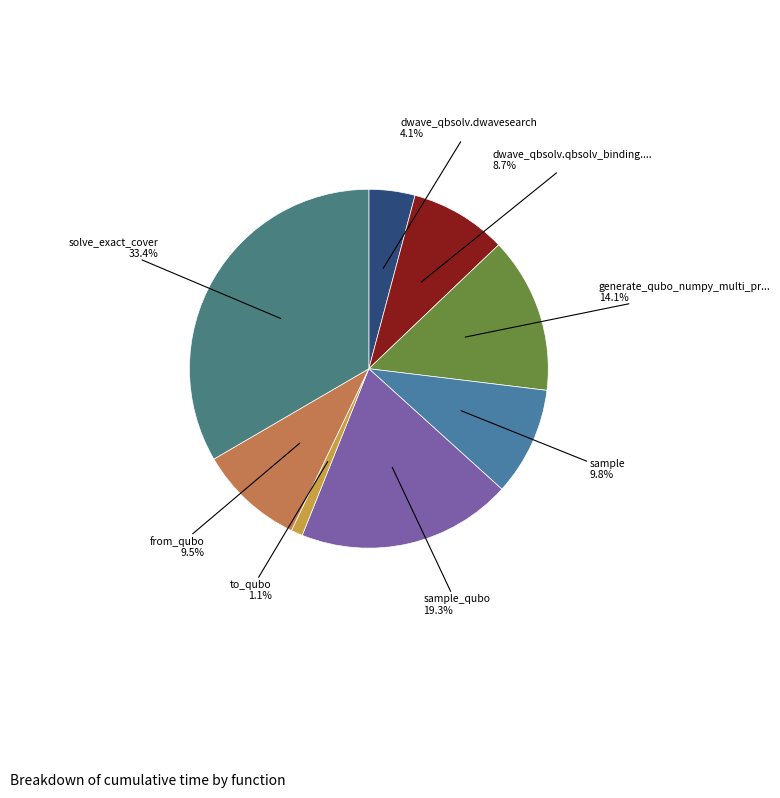

How many segments does this pie chart have?

8